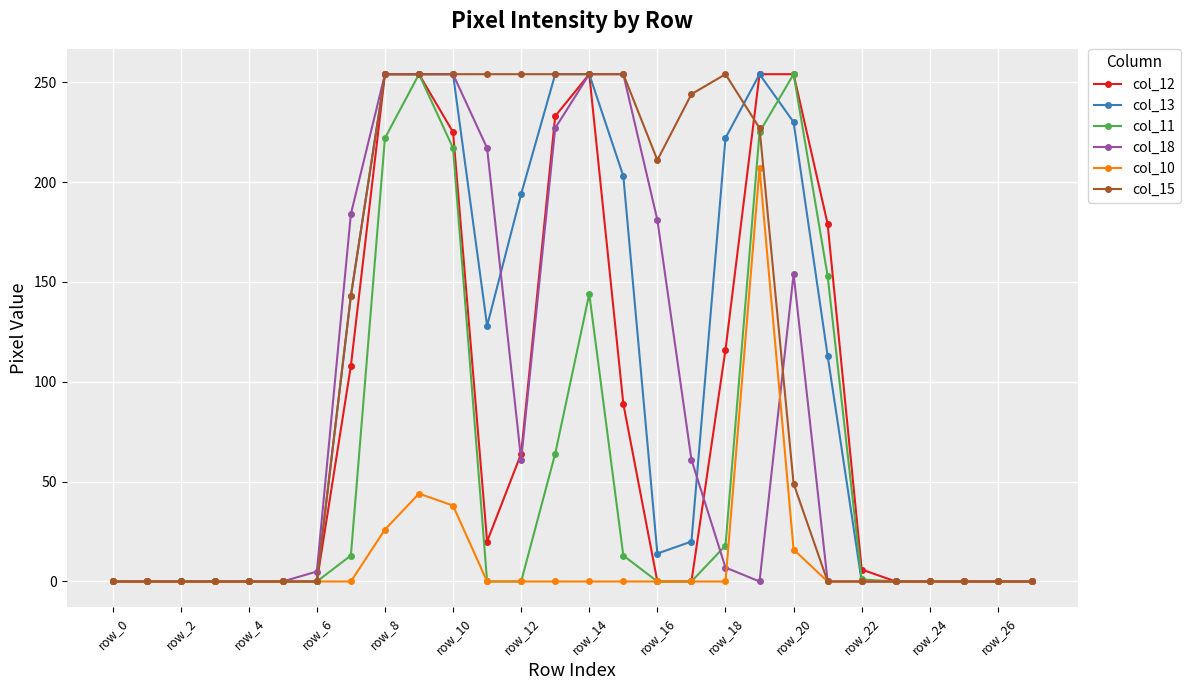

True or false: col_15 has more than 0 points higher than both neighbors.

True